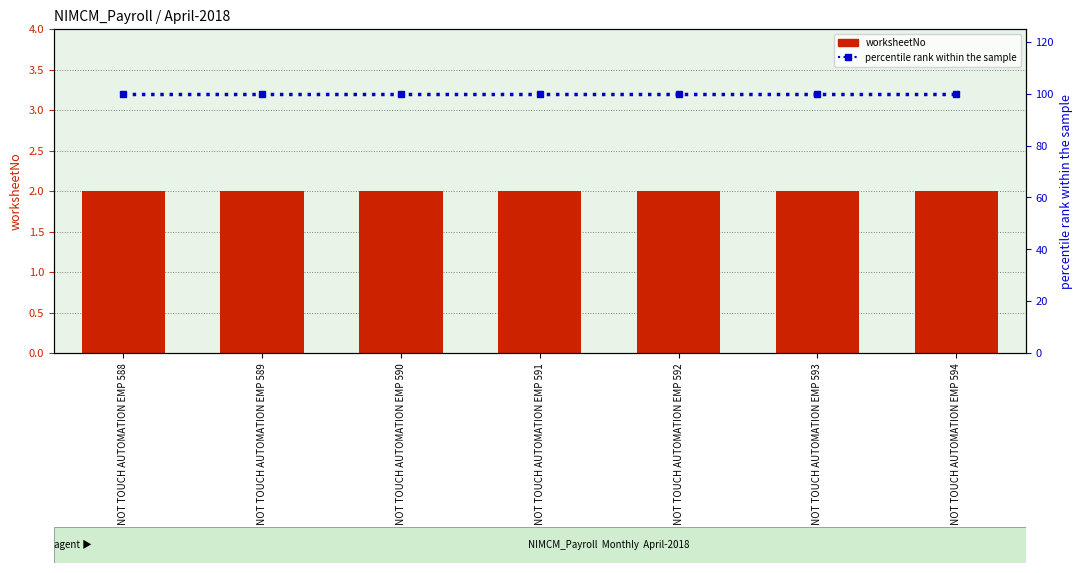

What is the total value across all series at DO NOT TOUCH AUTOMATION EMP 590?

102